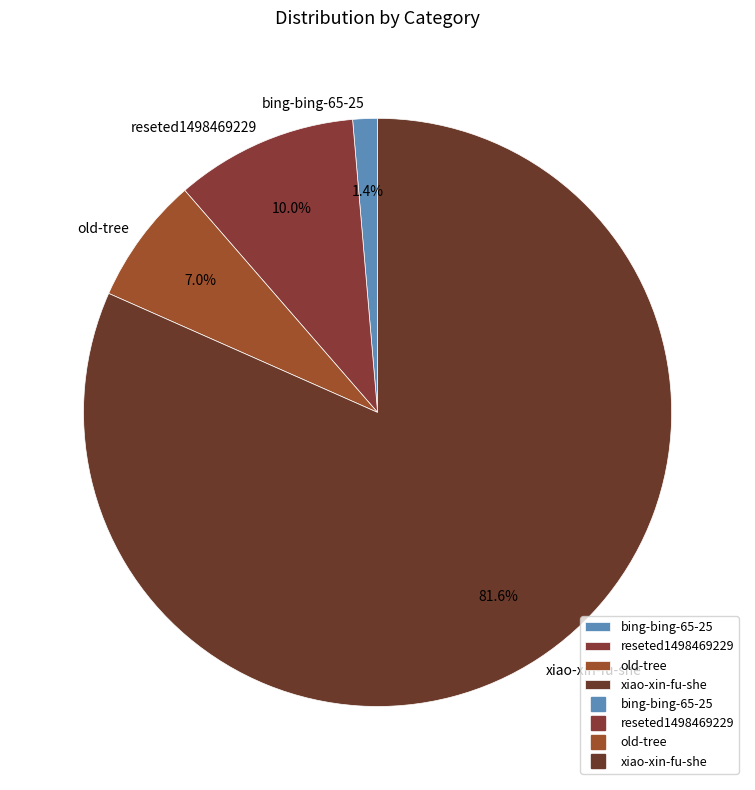

Which slice is the smallest?

bing-bing-65-25